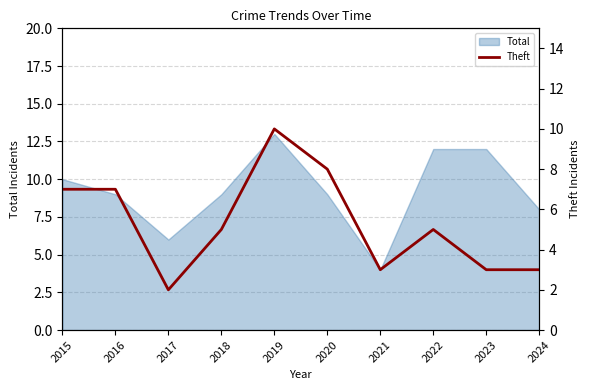

Reading left to right, what are all the values shown in this chart?

7	7	2	5	10	8	3	5	3	3